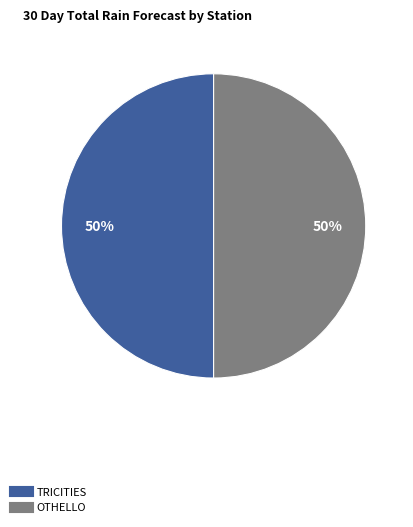

Count the number of slices in the pie.

2